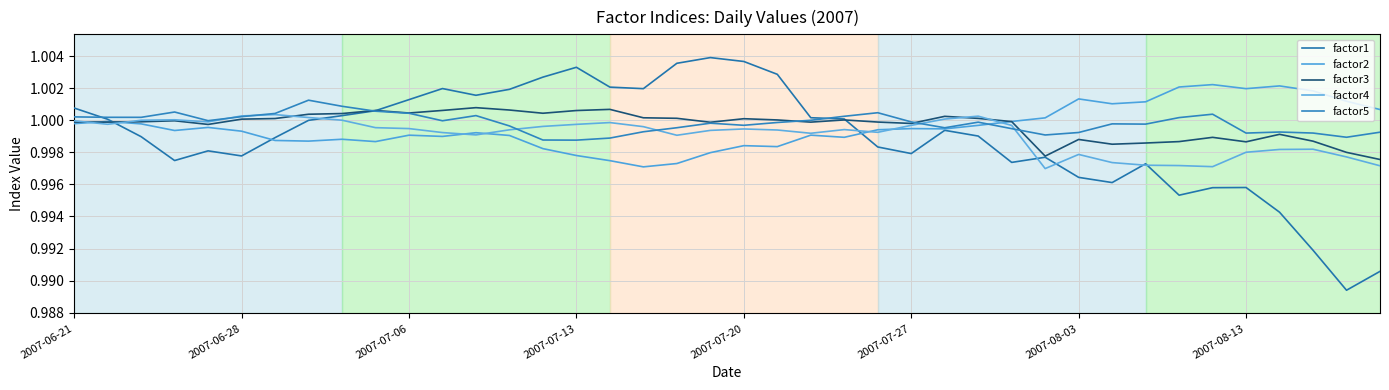

What is the greatest value displayed?

1.0